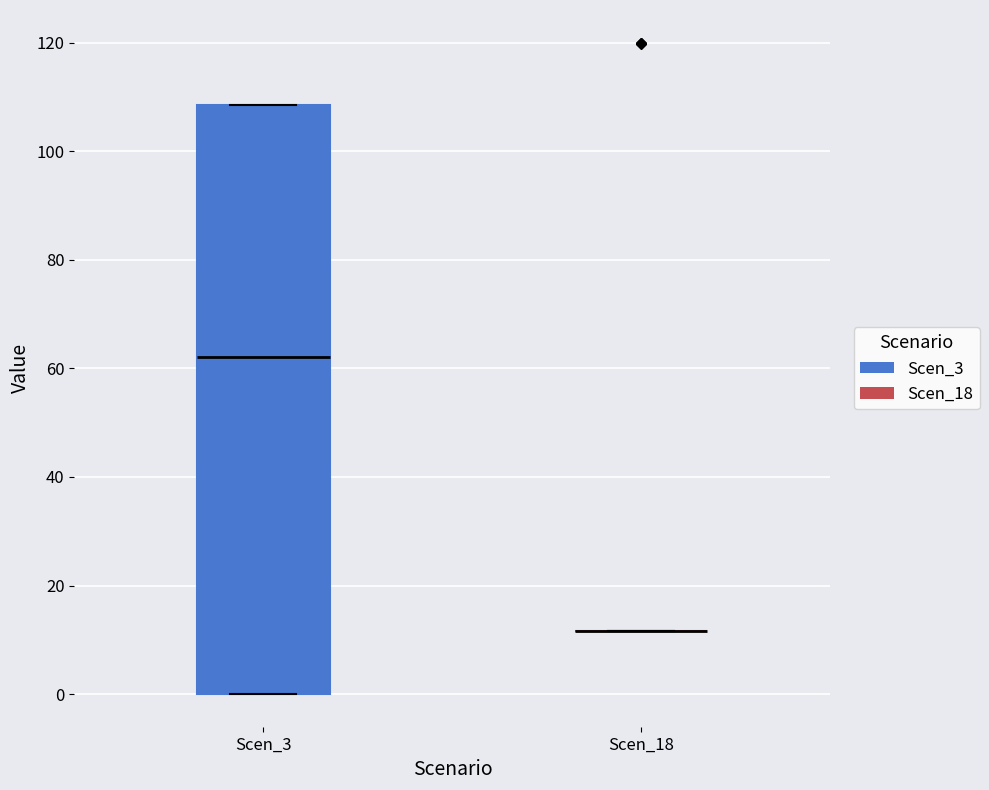

Comparing the boxes themselves (not the whiskers), which one is the tallest?

Scen_3